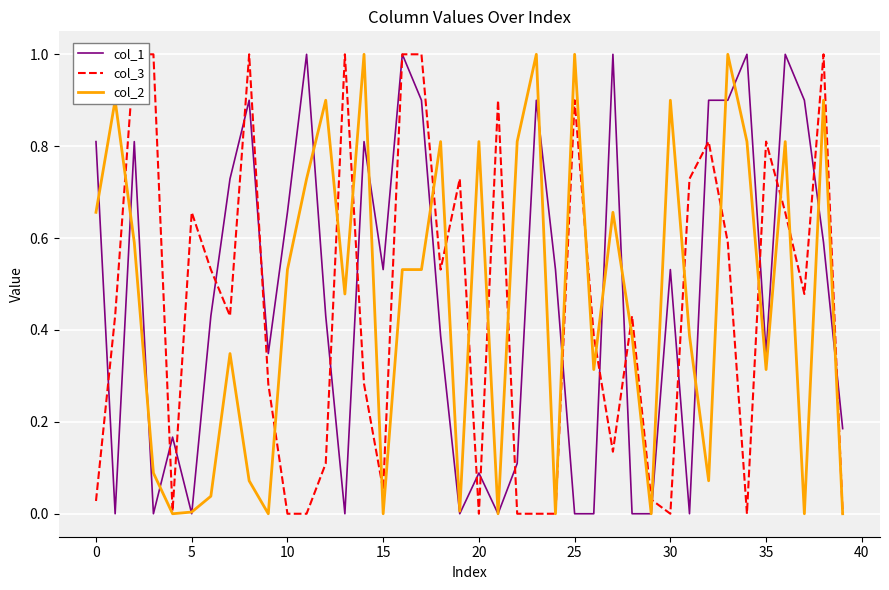

Reading left to right, list all the values displayed in this chart.

col_1: 0.8	0.0	0.8	0.0	0.2	0.0	0.4	0.7	0.9	0.3	0.7	1.0	0.4	0.0	0.8	0.5	1.0	0.9	0.4	0.0	0.1	0.0	0.1	0.9	0.5	0.0	0.0	1.0	0.0	0.0	0.5	0.0	0.9	0.9	1.0	0.3	1.0	0.9	0.6	0.2
col_3: 0.0	0.4	1.0	1.0	0.0	0.7	0.5	0.4	1.0	0.3	0.0	0.0	0.1	1.0	0.3	0.1	1.0	1.0	0.5	0.7	0.0	0.9	0.0	0.0	0.0	0.9	0.4	0.1	0.4	0.0	0.0	0.7	0.8	0.6	0.0	0.8	0.7	0.5	1.0	0.0
col_2: 0.7	0.9	0.6	0.1	0.0	0.0	0.0	0.3	0.1	0.0	0.5	0.7	0.9	0.5	1.0	0.0	0.5	0.5	0.8	0.0	0.8	0.0	0.8	1.0	0.0	1.0	0.3	0.7	0.4	0.0	0.9	0.4	0.1	1.0	0.8	0.3	0.8	0.0	0.9	0.0